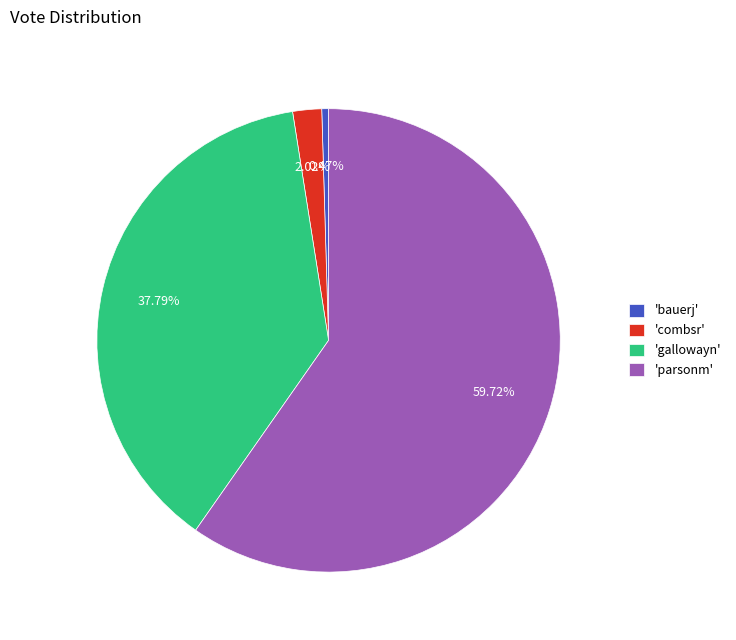

Is the sum of 'parsonm' and 'combsr' greater than half?

Yes